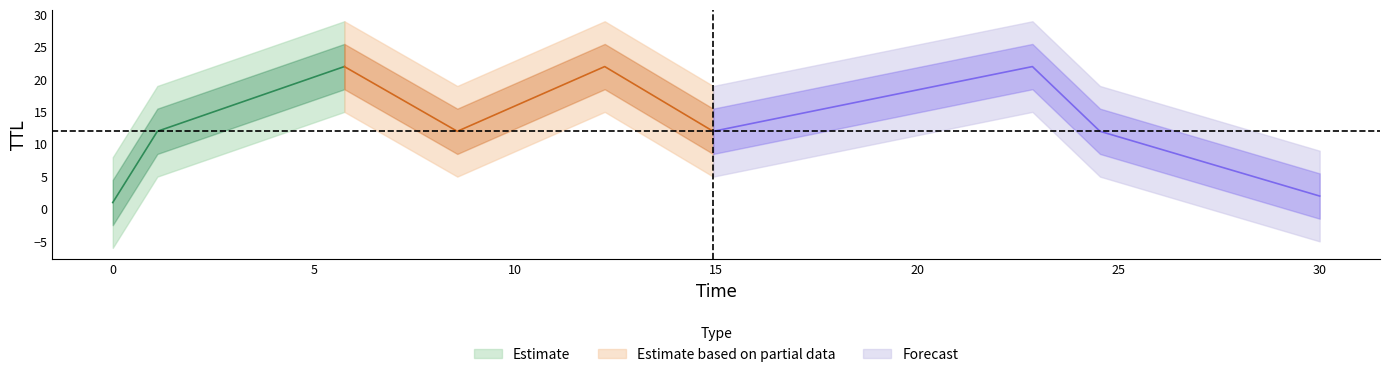

At which label is TTL_low closest to 11?

1